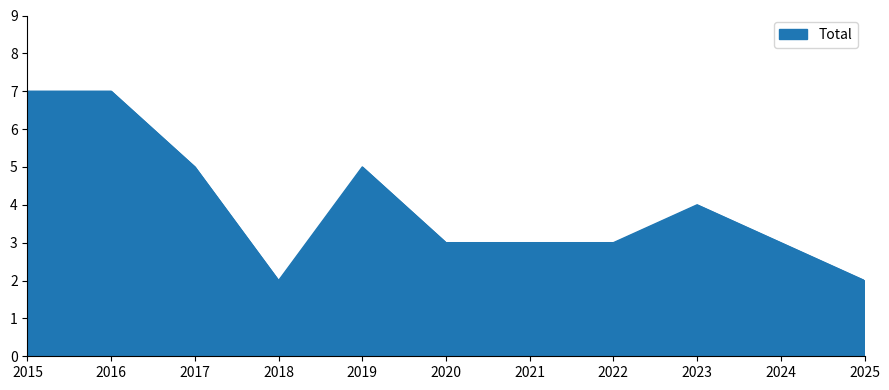

What is the maximum value shown in the chart?

7